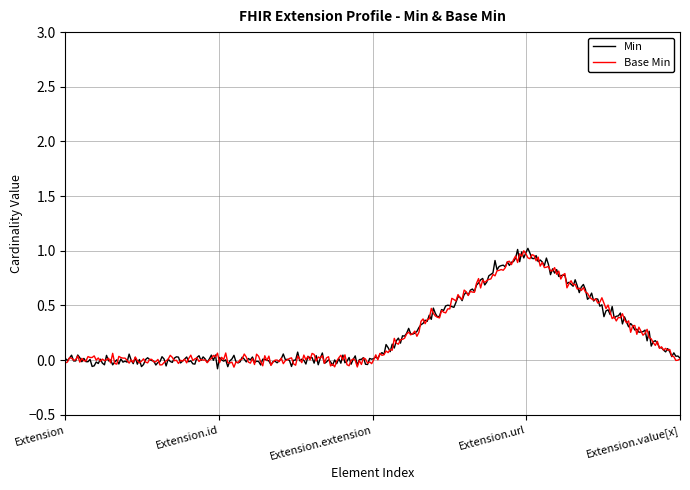

True or false: Base Min and Min cross at least once.

True